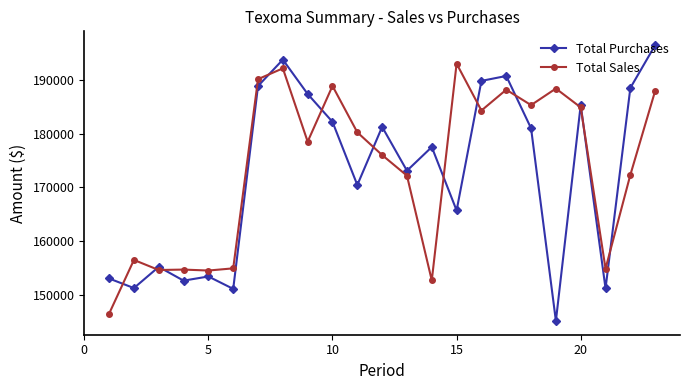

Which series has the widest spread of values?

Total Purchases